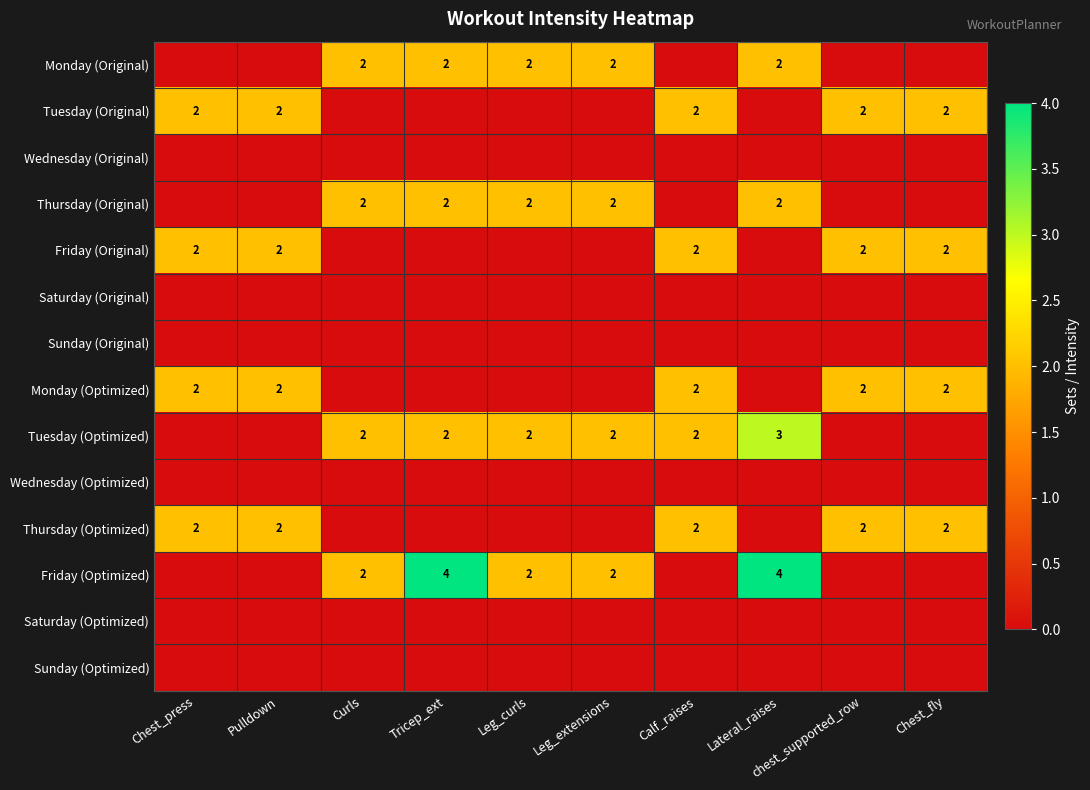

Is it true that Thursday (Optimized) equals 3 at Chest_press?

False